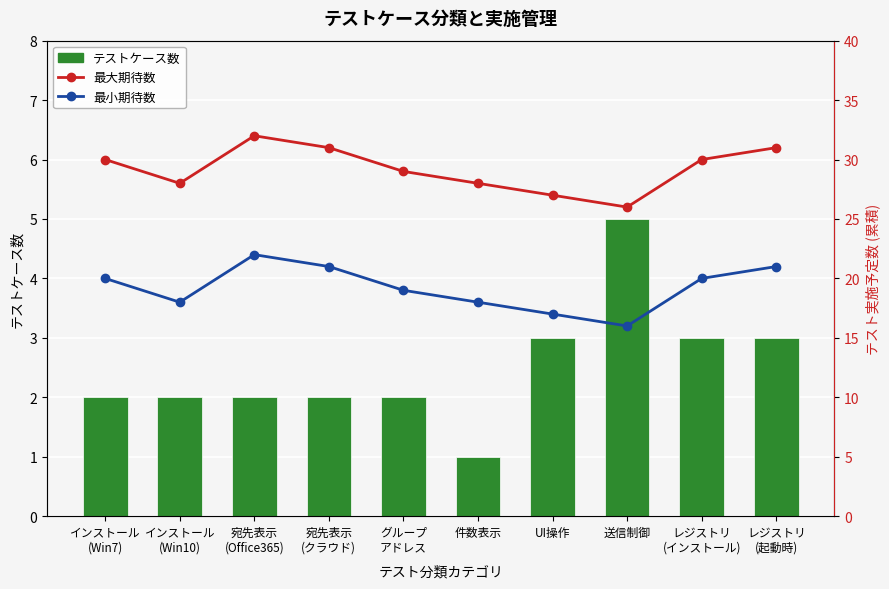

What is the sum of all 最大期待数 values?

292